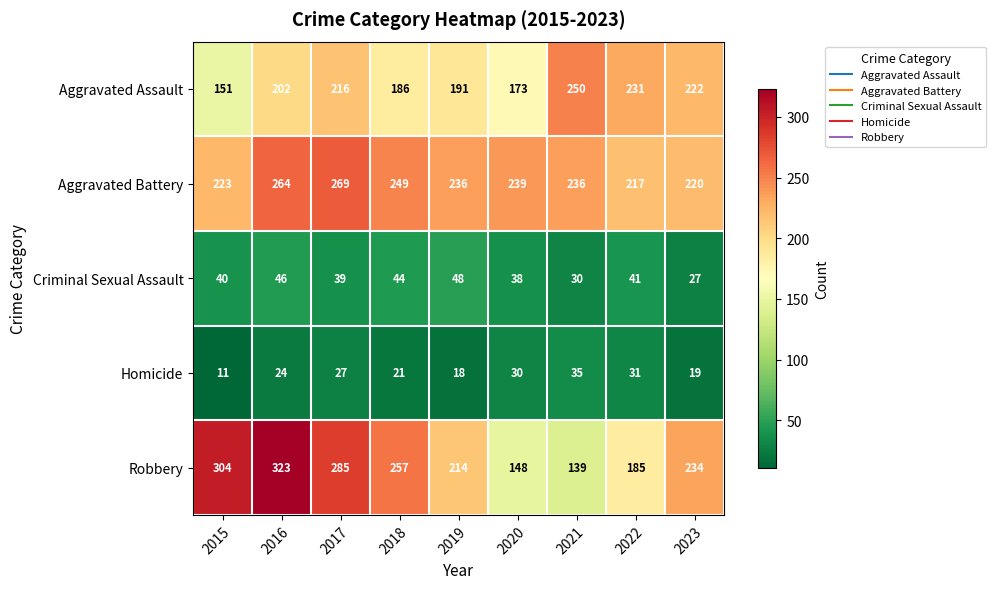

List the series in order of their peak value, lowest first.

Homicide, Criminal Sexual Assault, Aggravated Assault, Aggravated Battery, Robbery